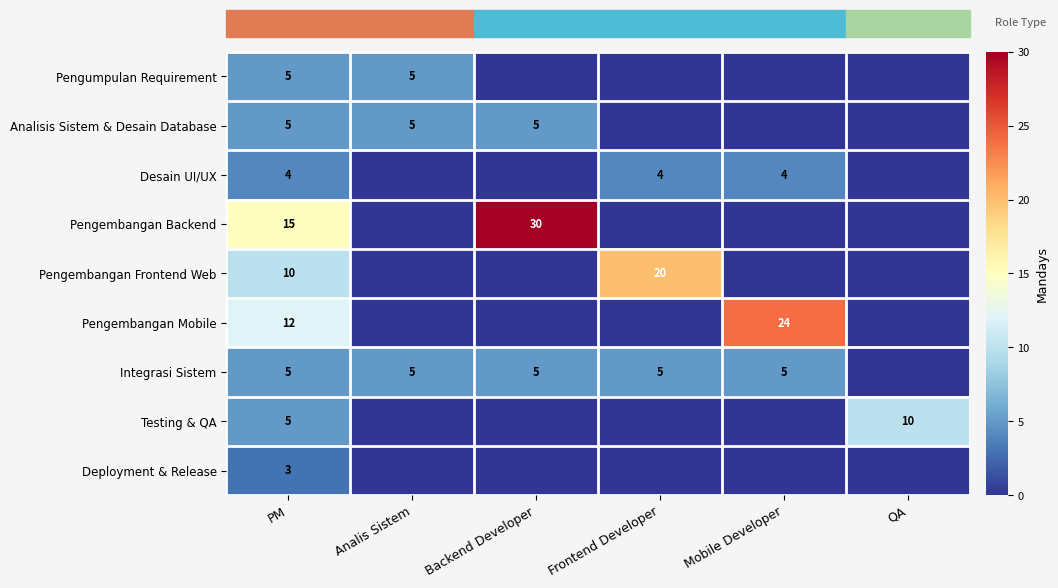

The Analisis Sistem & Desain Database series shows 5 at PM. True or false?

True